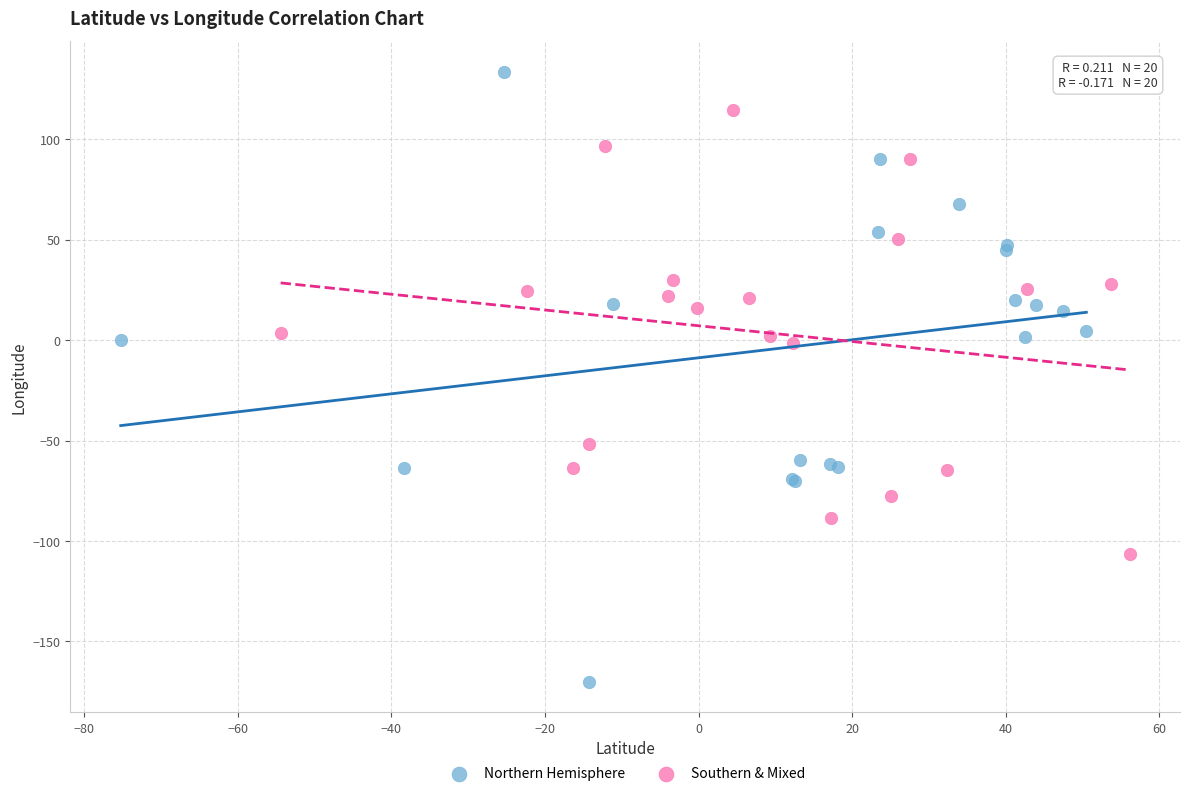

Which series contains the lowest Y value?

Northern Hemisphere